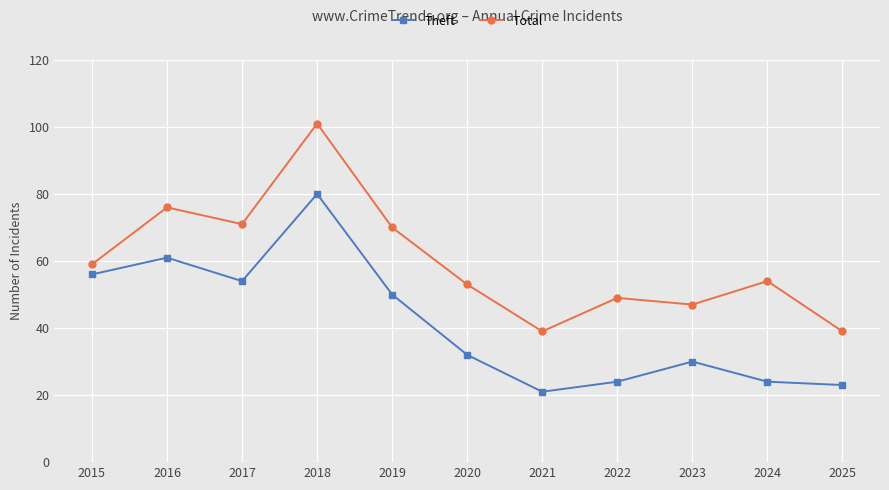

What is the total value across all series at 2017?

125